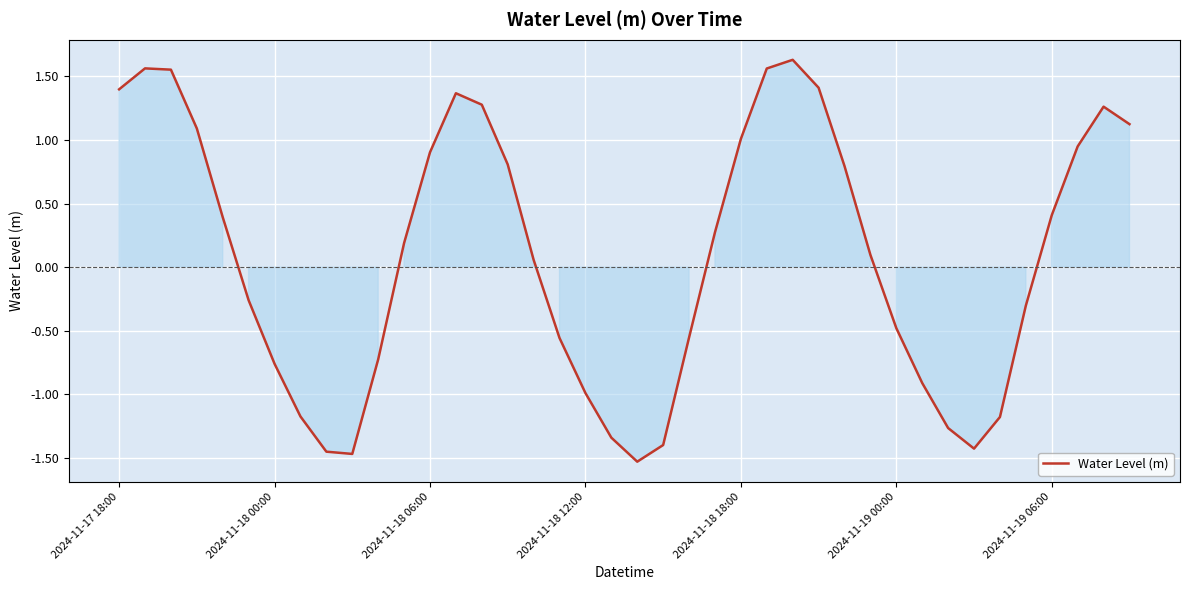

What is the difference between the maximum and minimum values?

3.2